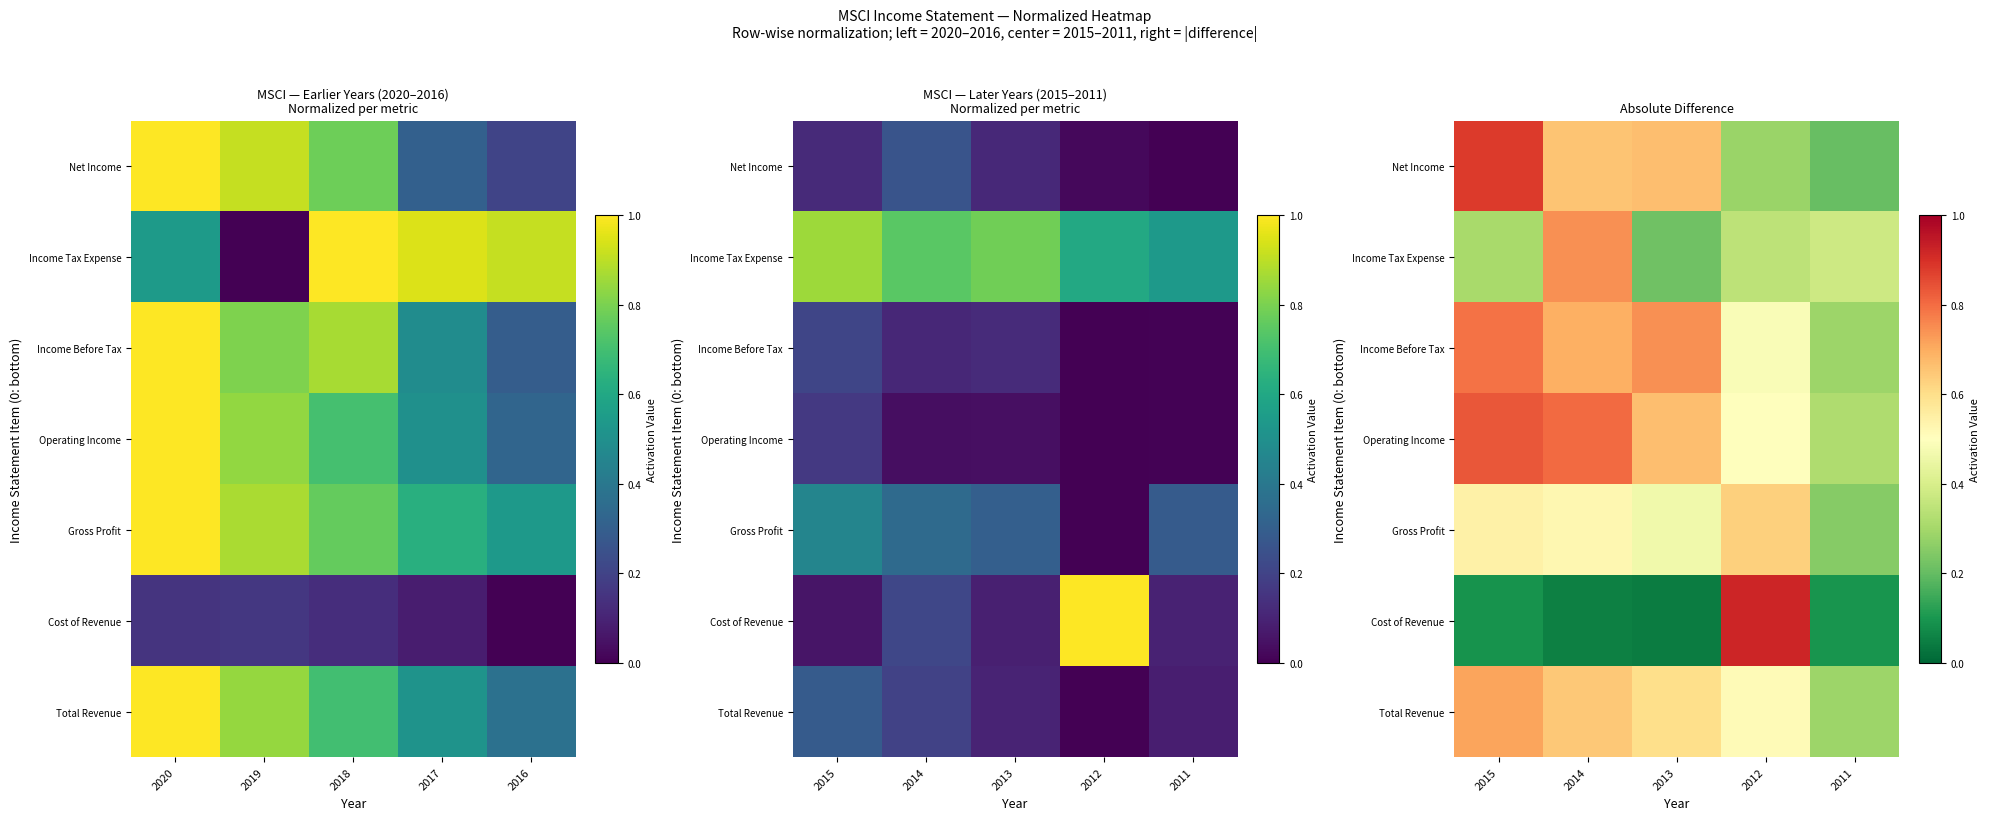

Rank the series at 2015 from highest to lowest value.

Net Income, Operating Income, Income Before Tax, Total Revenue, Gross Profit, Income Tax Expense, Cost of Revenue